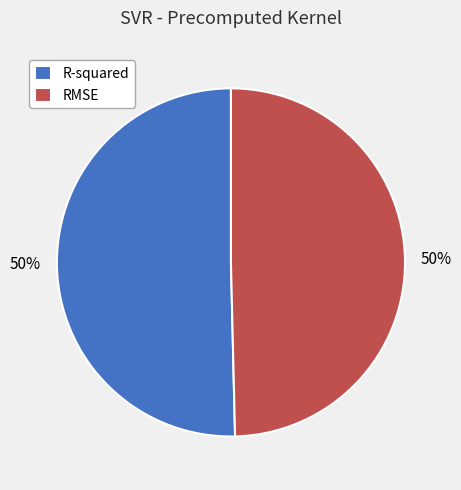

To the nearest percent, what is the combined percentage of R-squared and RMSE?

100%